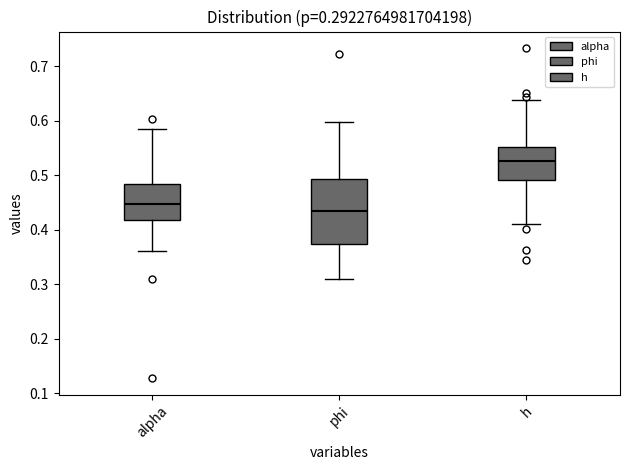

Which box is the tallest, from its lower edge to its upper edge?

phi